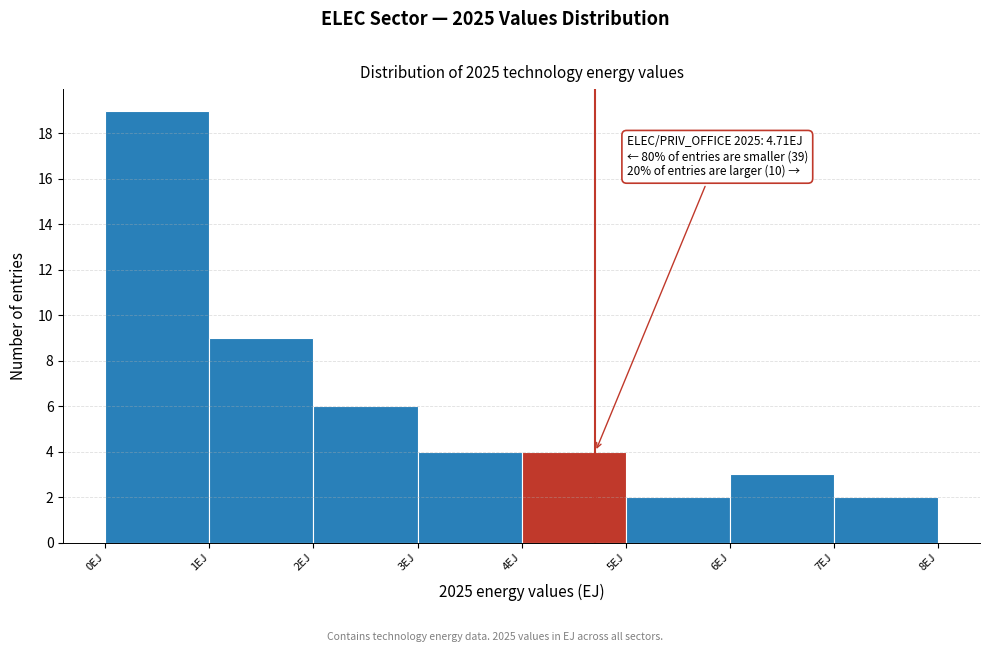

Which range on the x-axis has the tallest bar?

0 to 1